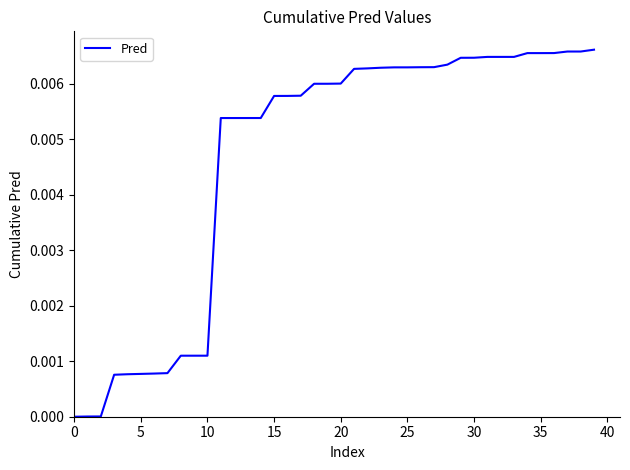

Does the chart have visible grid lines?

No